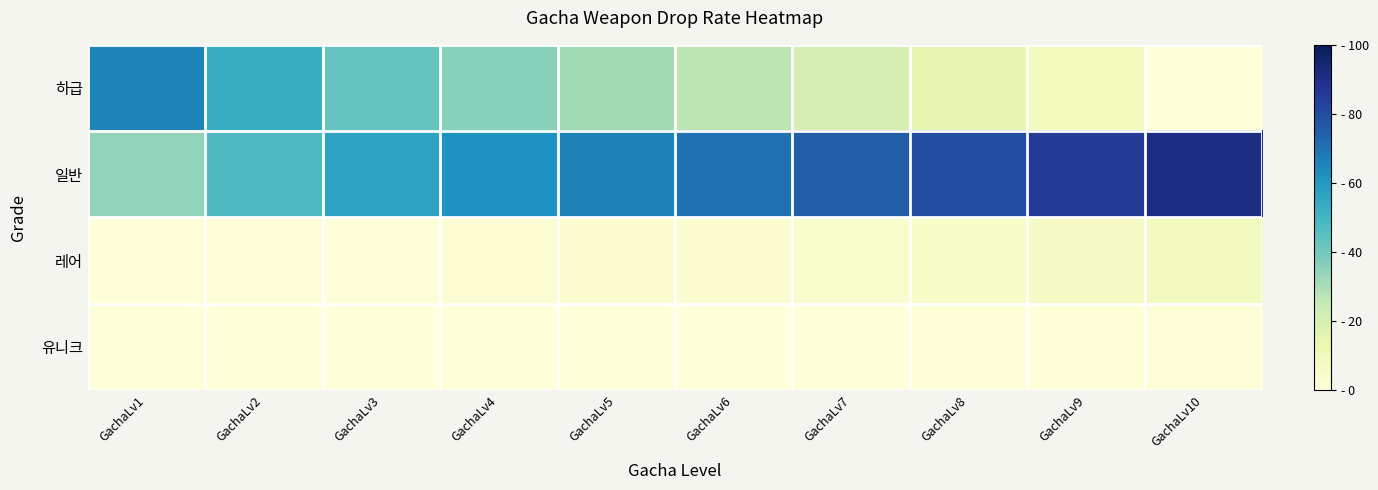

Which label corresponds to the smallest value in the chart?

GachaLv10